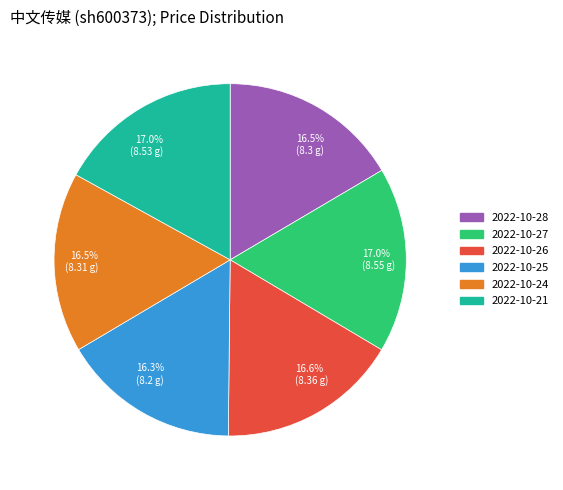

Does 2022-10-28 represent more than half of the total?

No